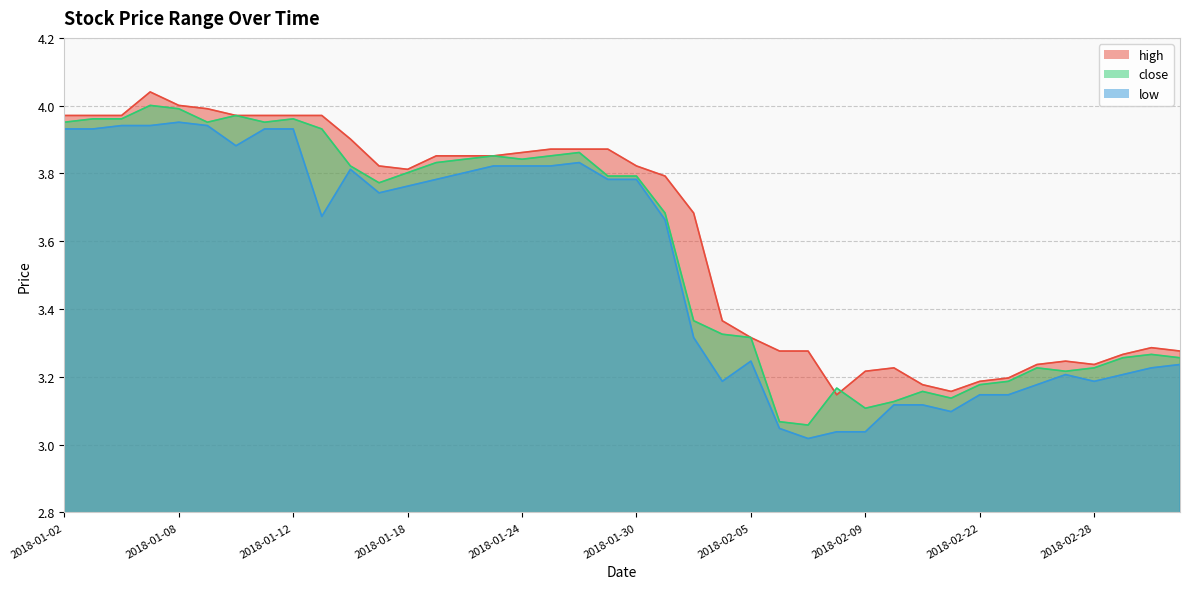

True or false: low has a value of 5.9 at 2018-01-11.

False